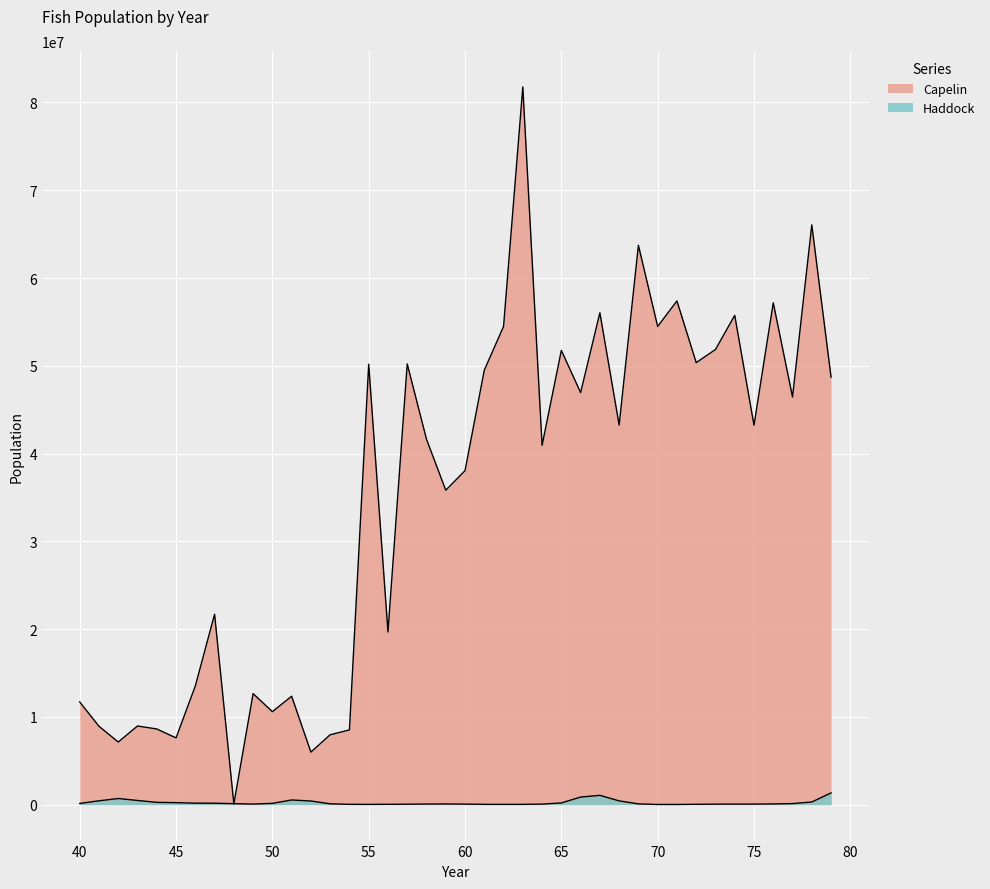

At 61, list the series in order from smallest to largest.

Haddock, Capelin